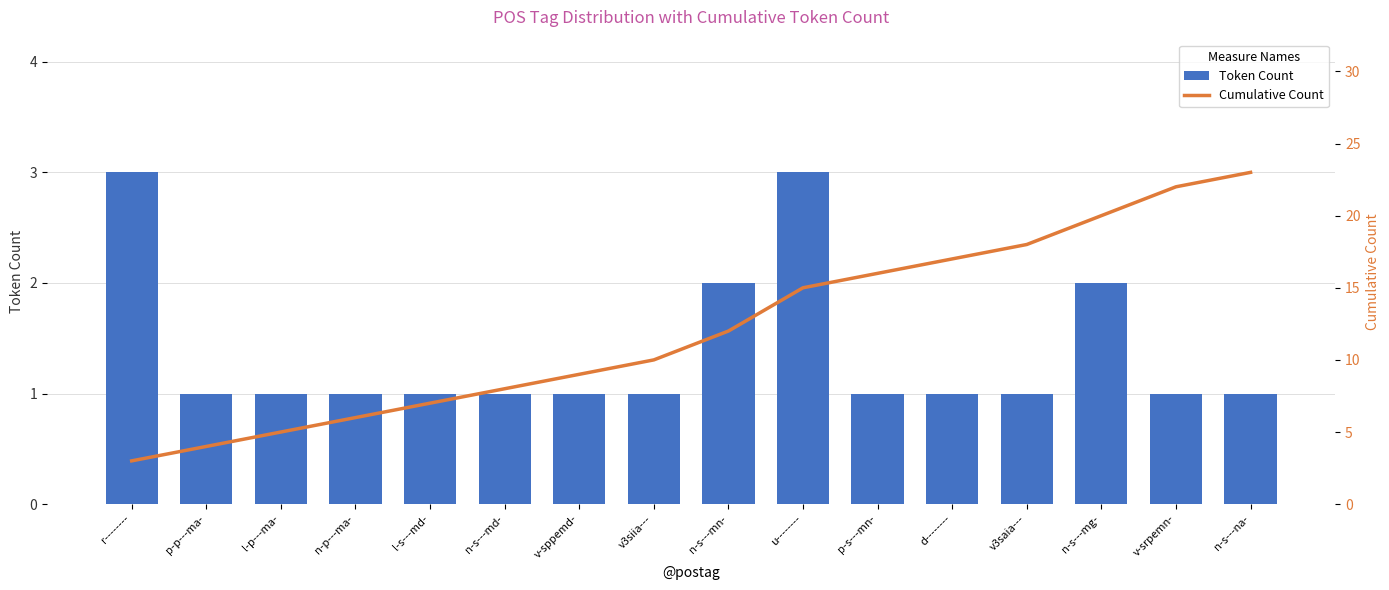

Between v3siia--- and u--------, which series saw the biggest shift?

Cumulative Count